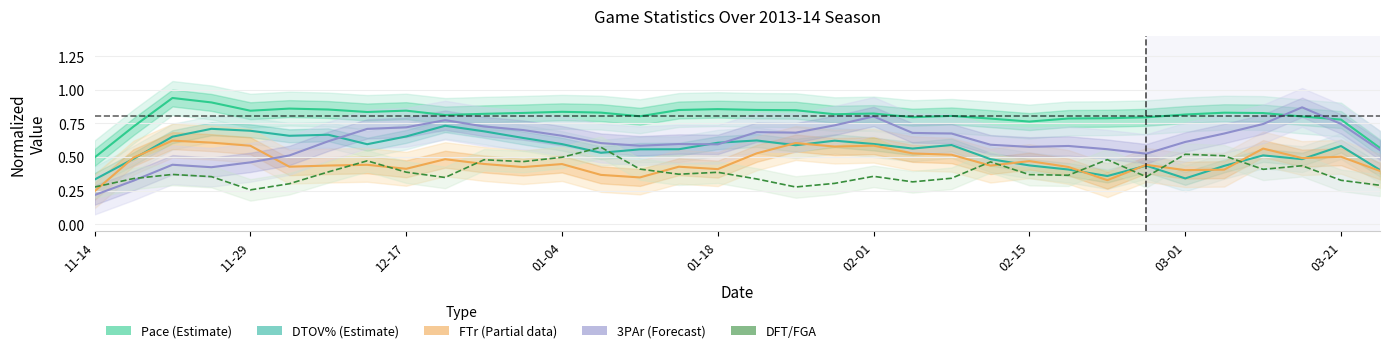

Is the value of DFT/FGA at 29 greater than the value of FTr (Partial) at 22?

No